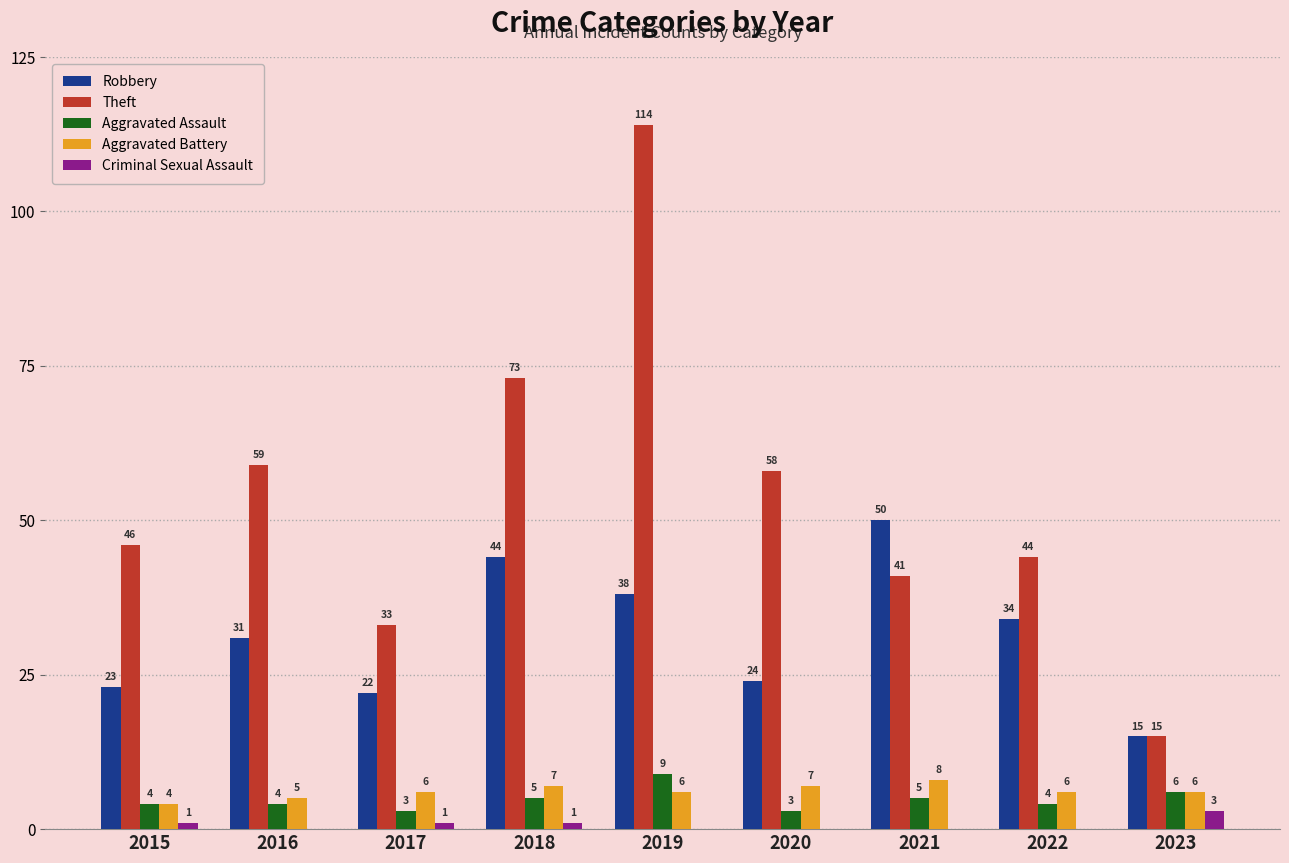

What is the sum of the Theft values at 2017 and 2023?

48